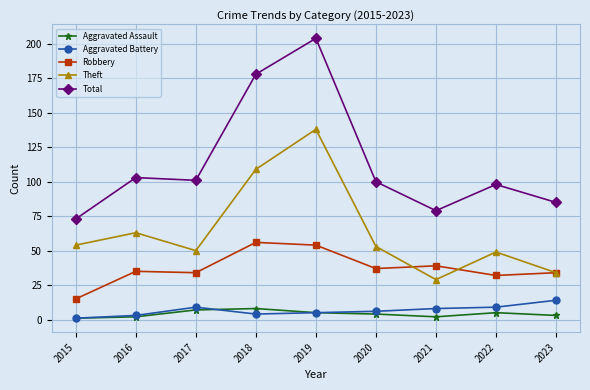

How many values in the Aggravated Battery series are below 6?

4